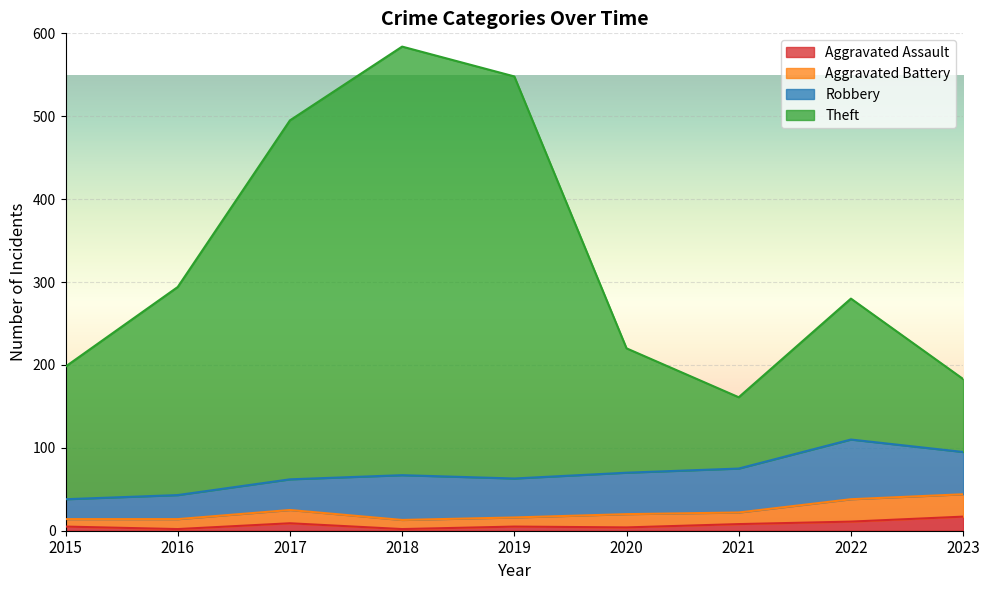

True or false: Aggravated Assault has more than 0 points higher than both neighbors.

True